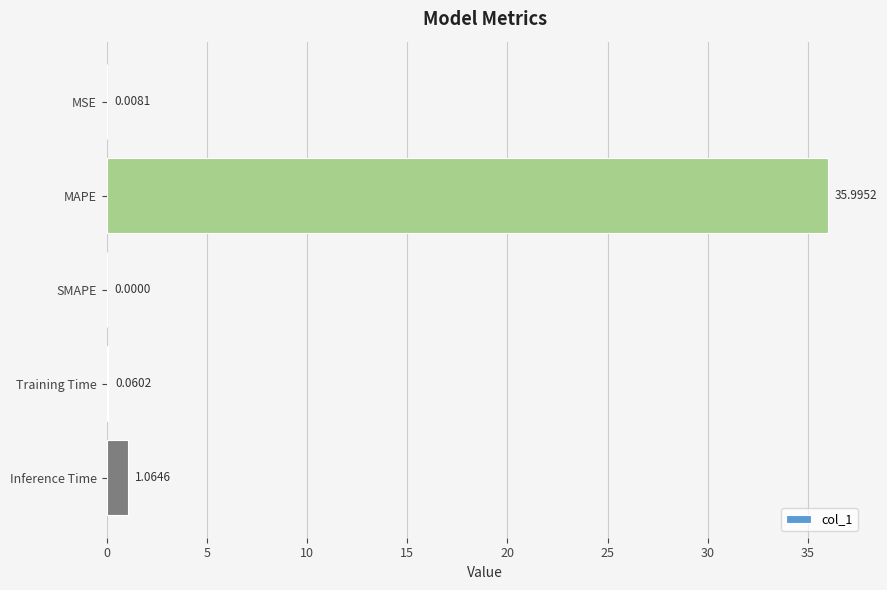

At which label is the value closest to 17?

Inference Time